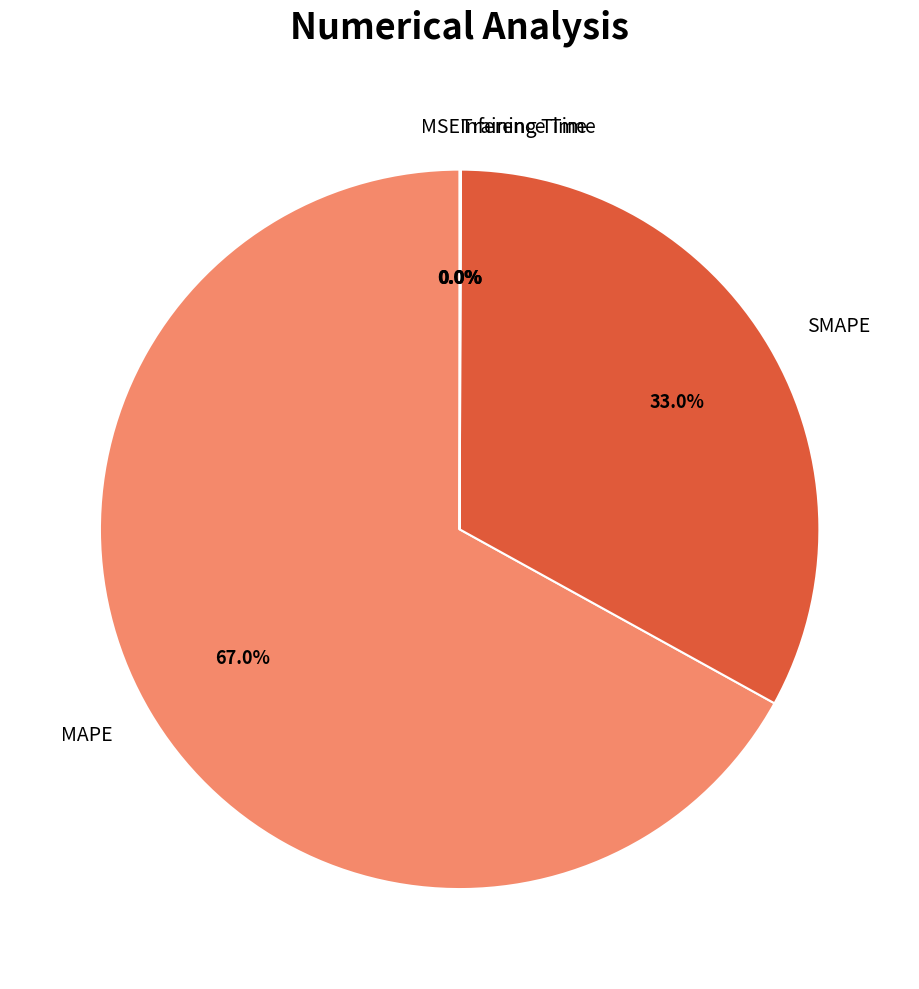

Which category has the biggest portion of the pie?

MAPE